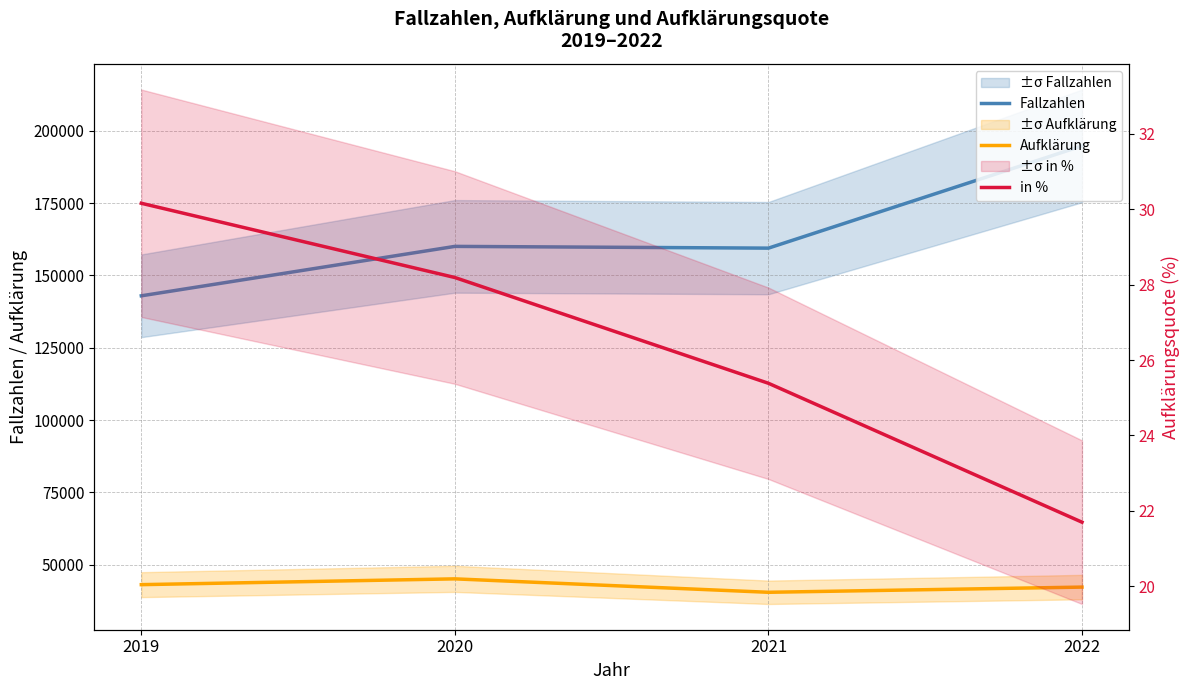

How many lines are shown in the chart?

3